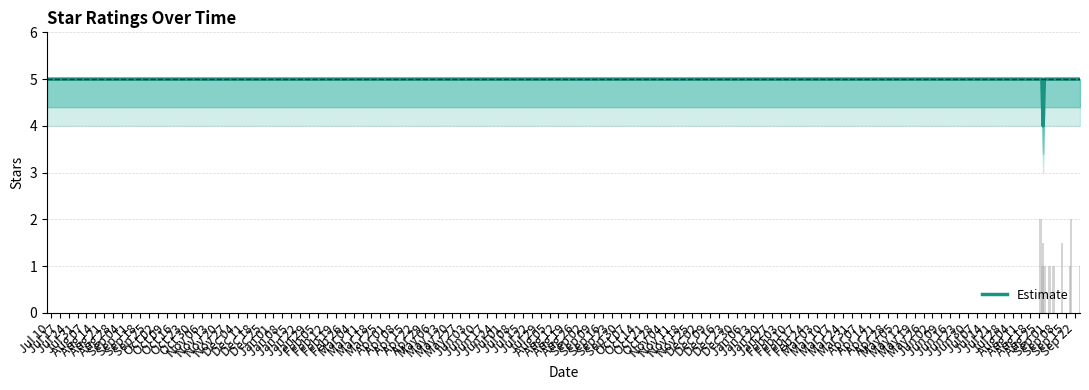

What is the sum of all values?

54